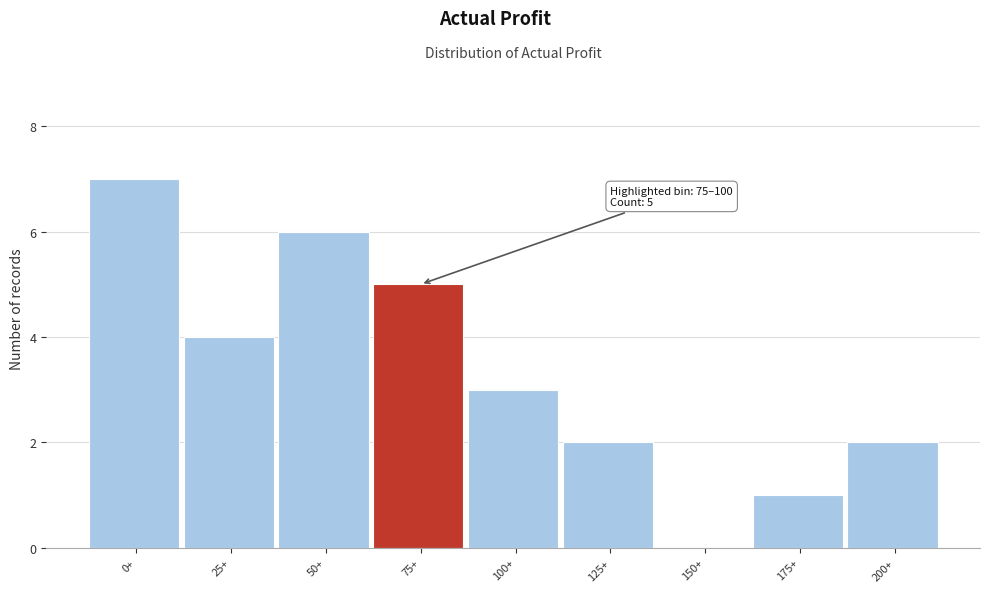

Reading left to right, extract all data points from this chart.

0+=7	25+=4	50+=6	75+=5	100+=3	125+=2	150+=0	175+=1	200+=2